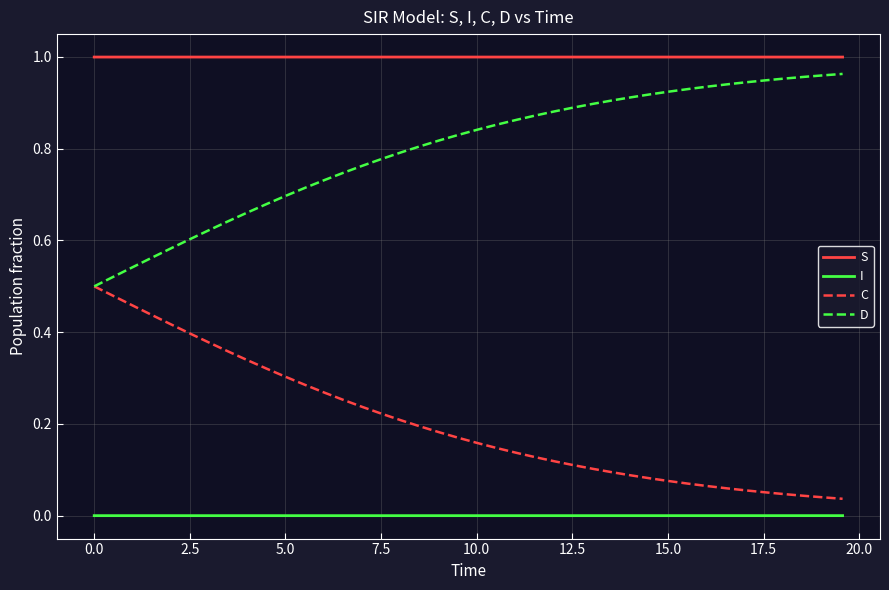

Which series has the largest total across all categories?

S